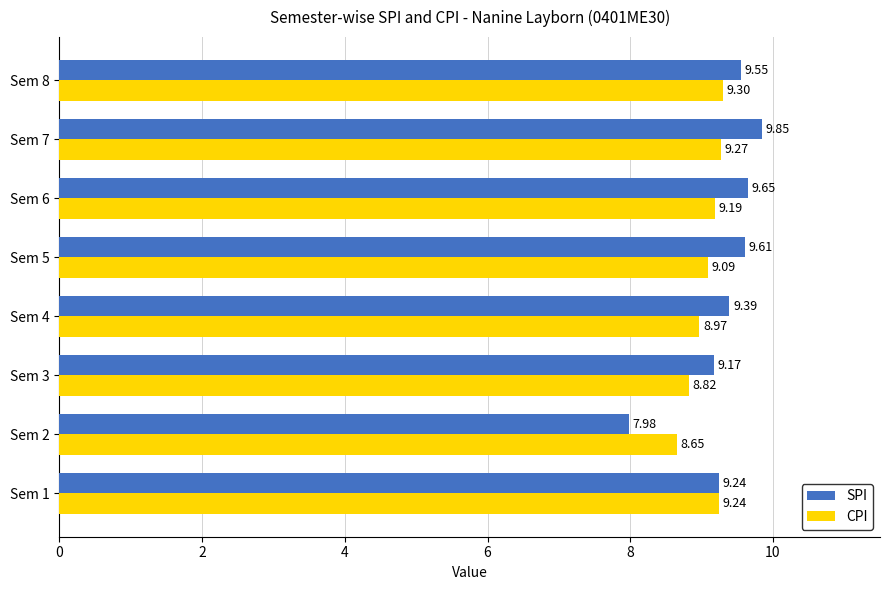

What are all the series names shown in the legend?

SPI, CPI